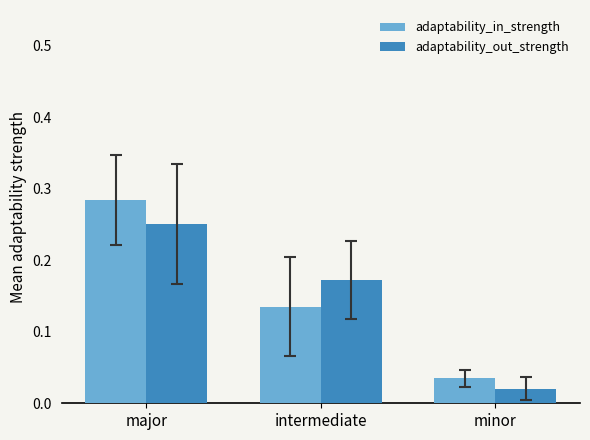

At how many categories does at least one series exceed 0?

3